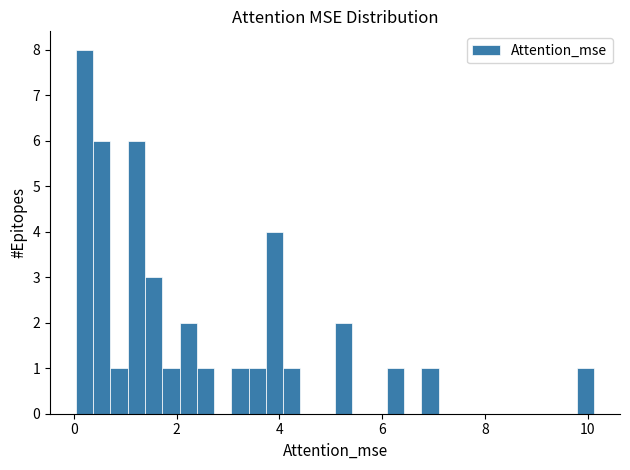

Read against the x-axis, roughly where is the centre of the tallest bar?

0.2